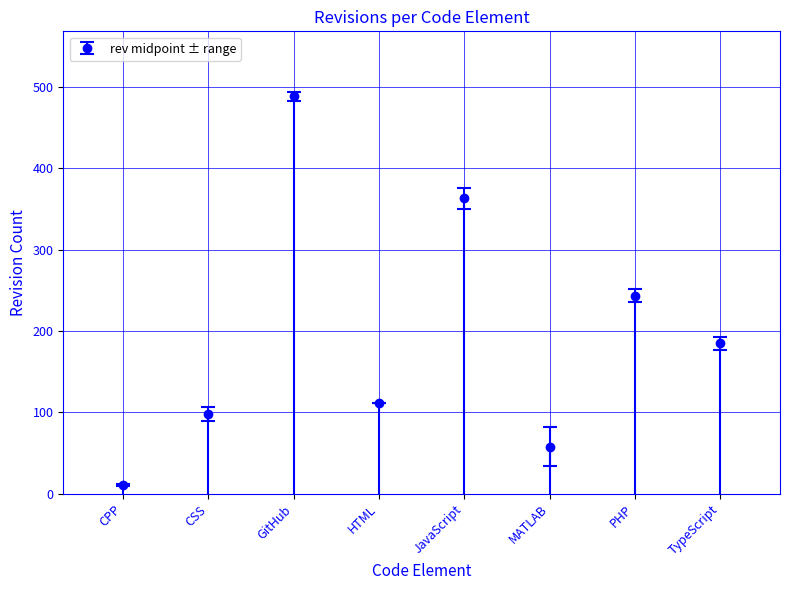

The value at TypeScript is 185.0. True or false?

True